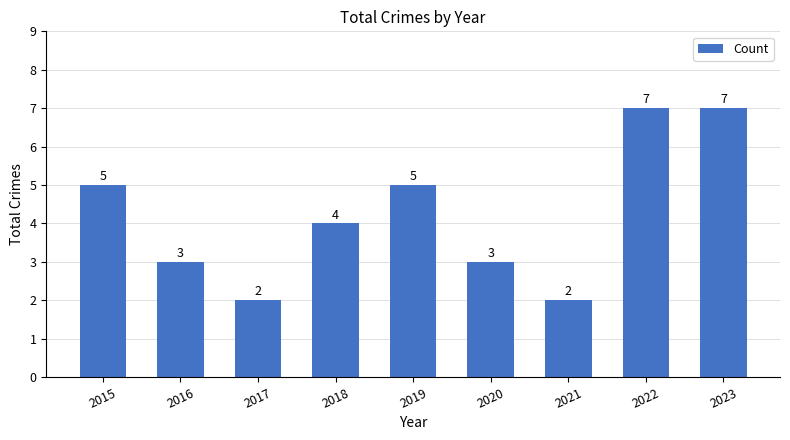

Which has a higher value, 2015 or 2022?

2022